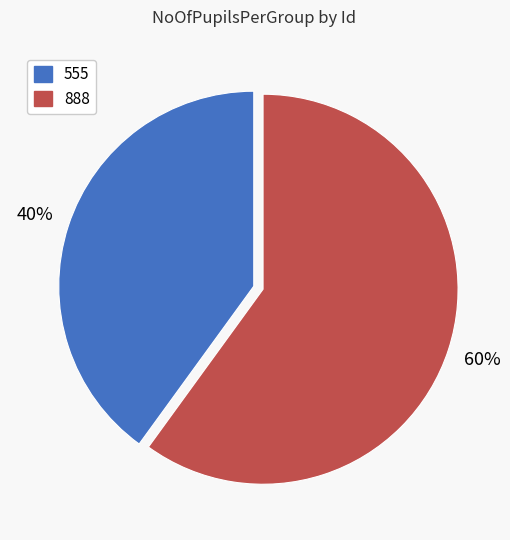

The 555 slice represents 51% of the pie. True or false?

False